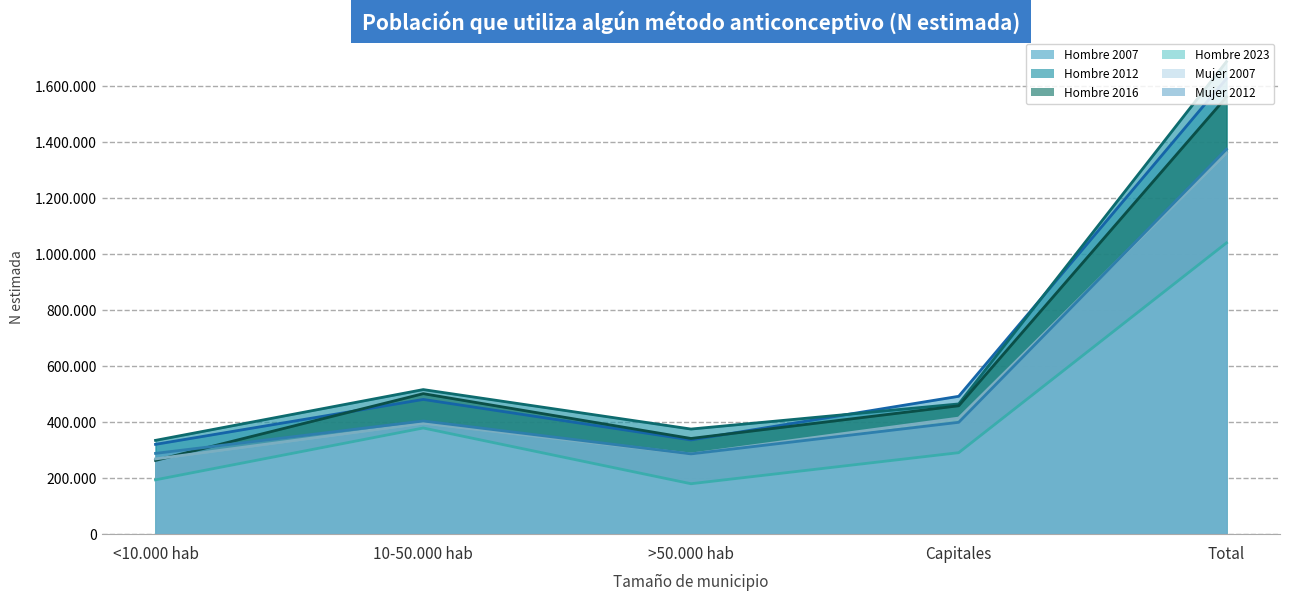

Which category has the lowest value in the Mujer 2007 series?

<10.000 hab